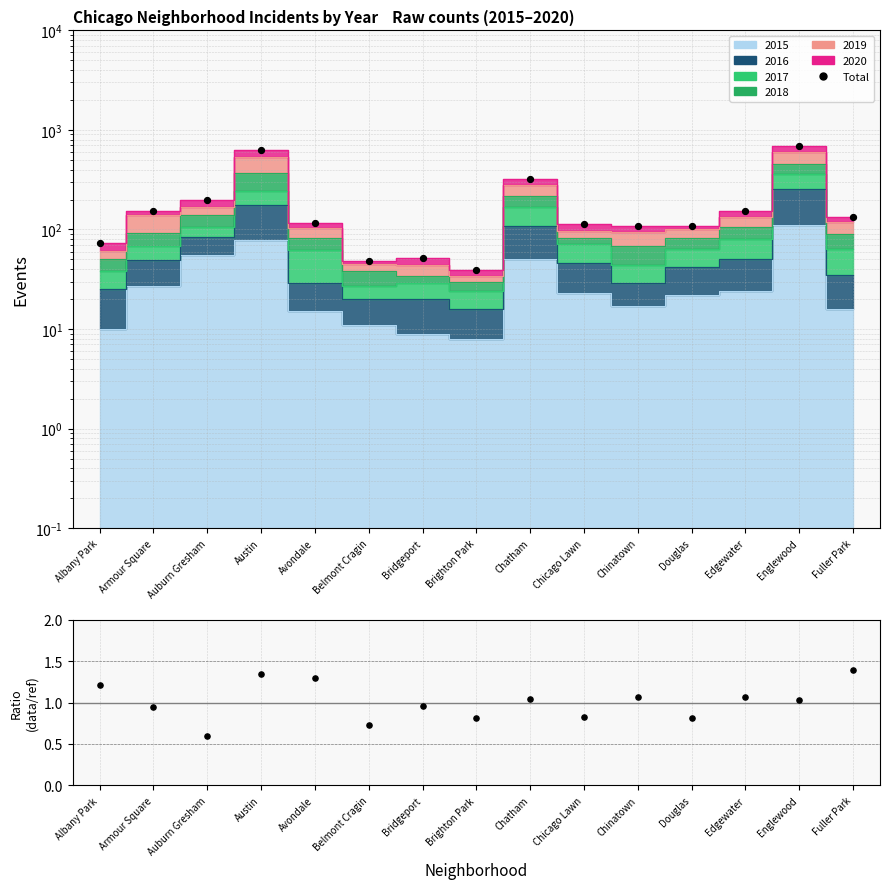

What is the total value across all series at Armour Square?

155.0